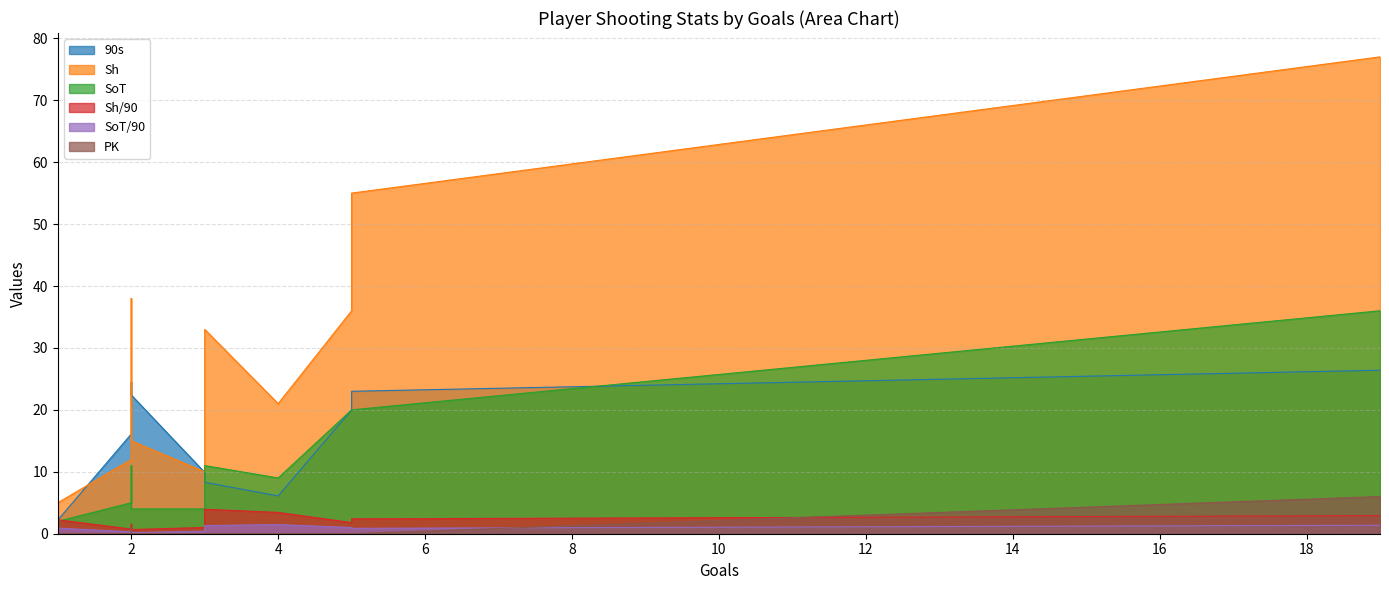

True or false: PK and 90s cross at least once.

False